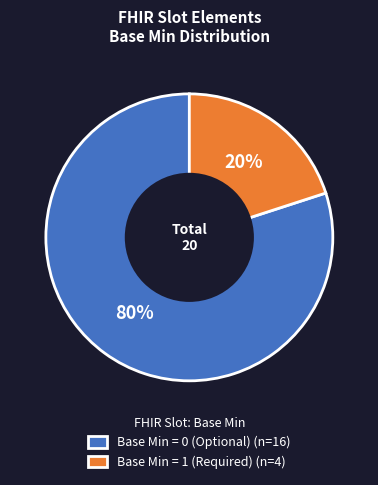

Is it true that Base Min = 1 (Required) (n=4) is 20% of the pie?

True